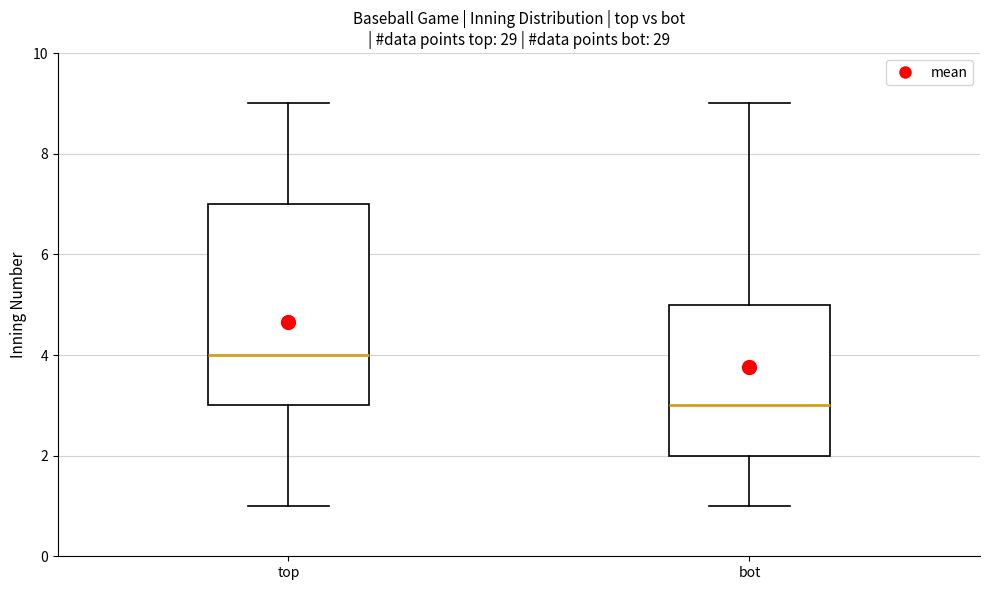

Where is the lower edge of the box for bot on the y-axis? The values are not printed on the chart, so give them approximately, as read against the axis.

2